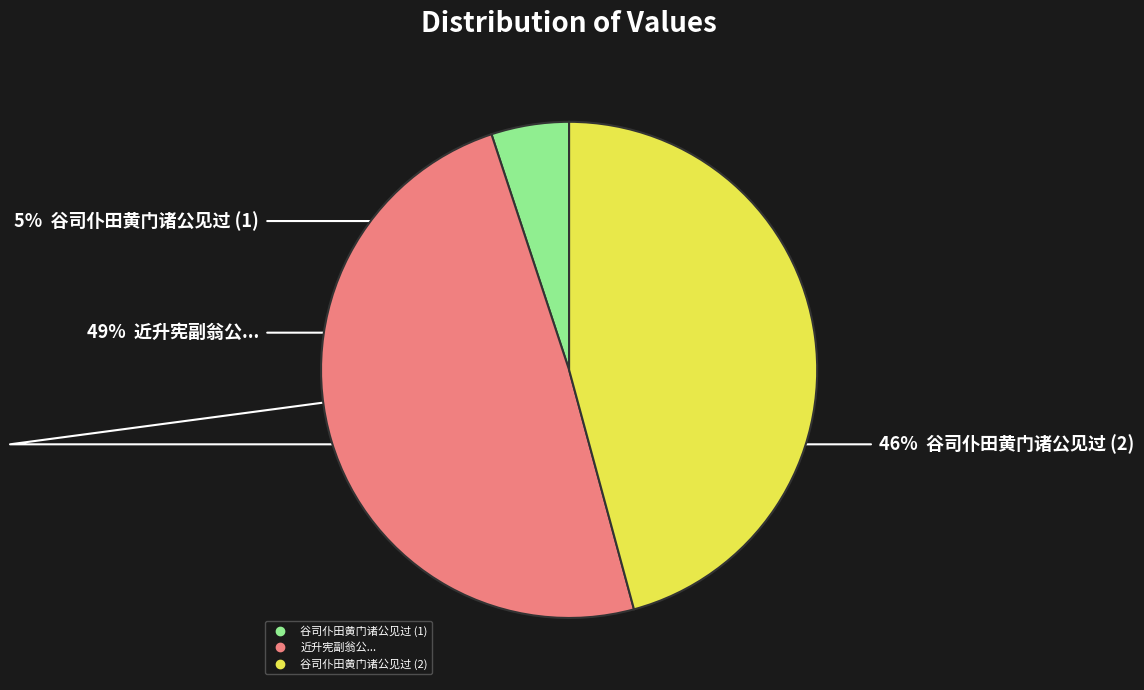

Is there a majority slice in this chart?

No